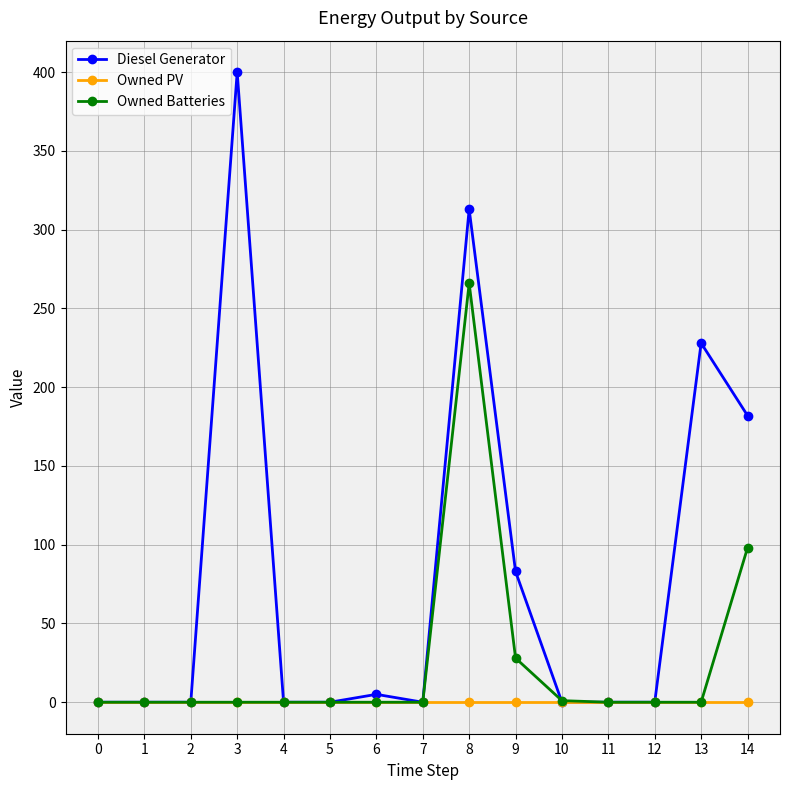

How many data points does each series have?

15